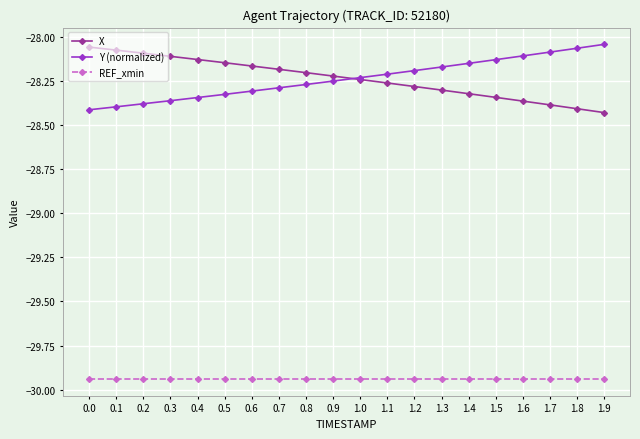

At 0.4, list the series in order from smallest to largest.

REF_xmin, Y (normalized), X